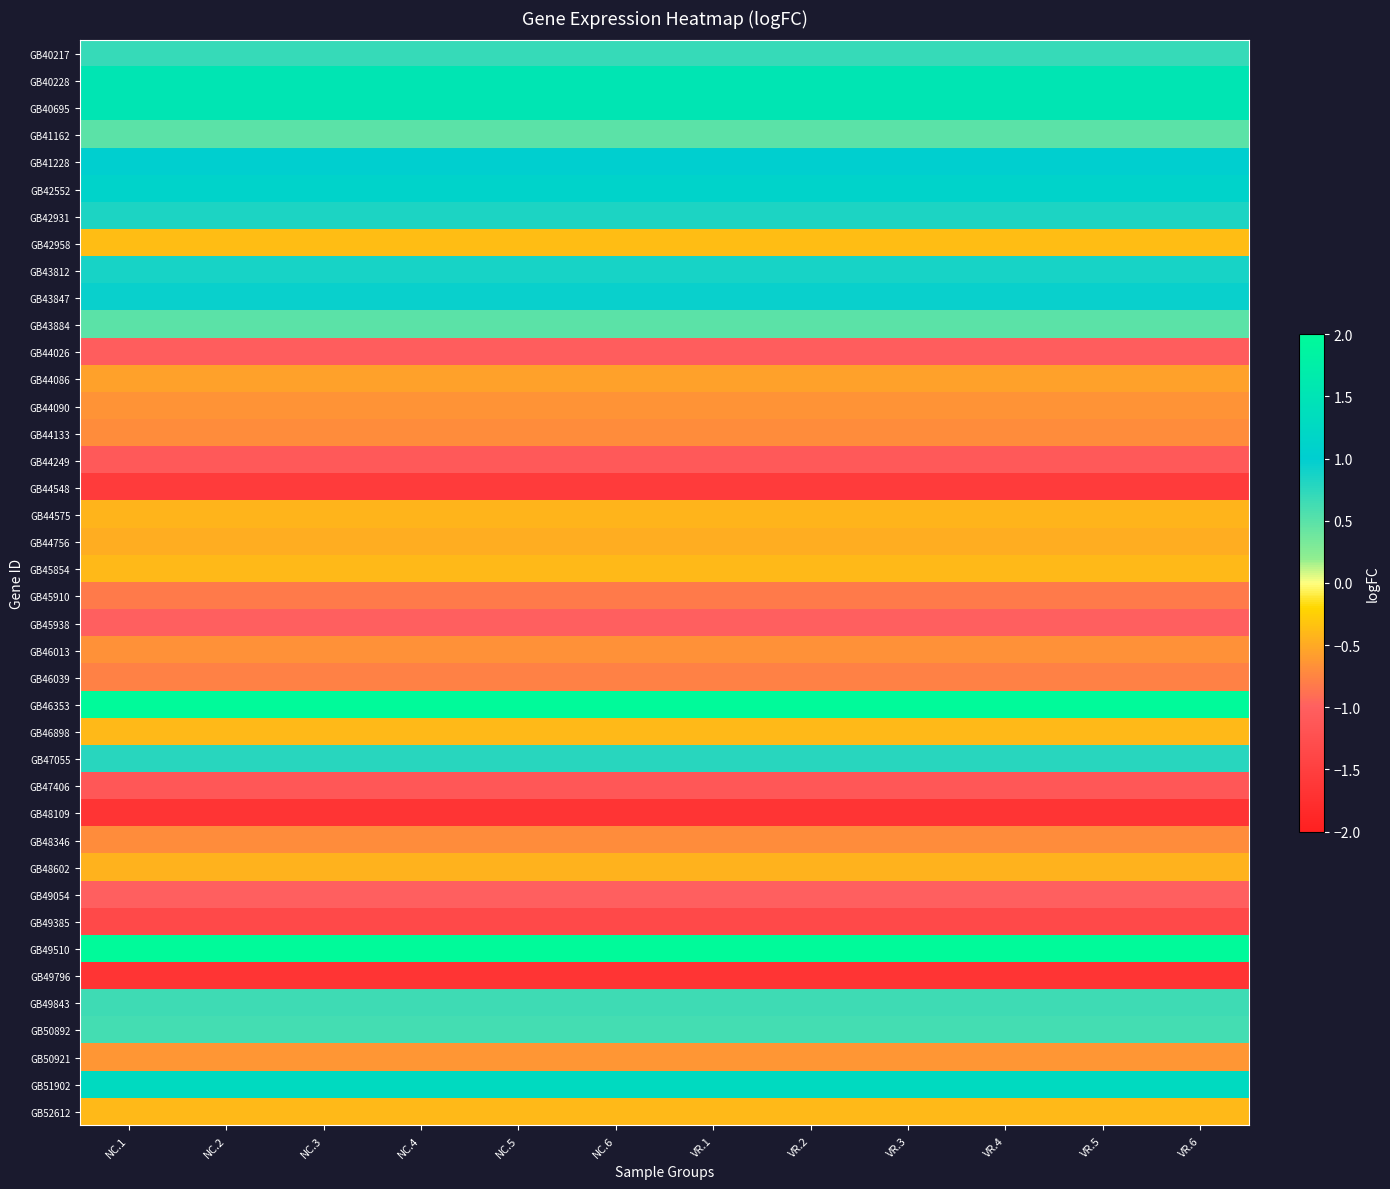

How many distinct data groups are displayed?

40